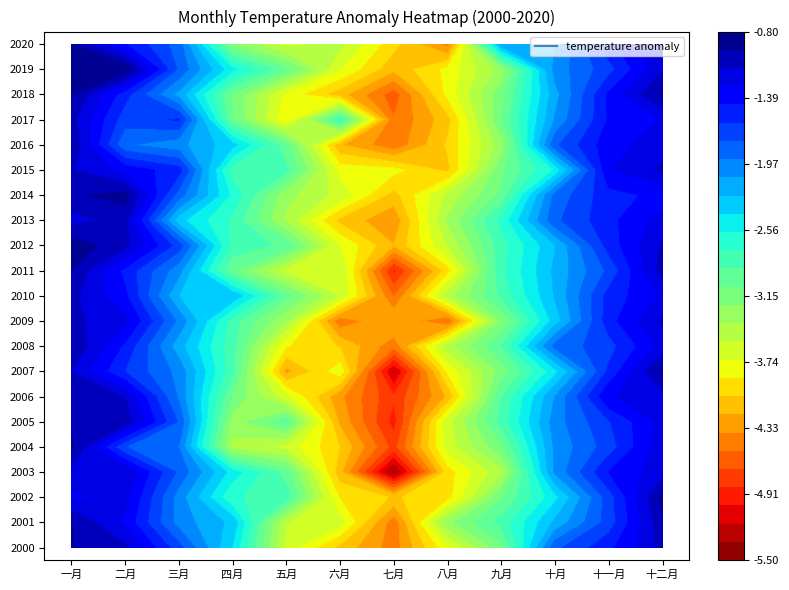

List the labels in order of 2020 value, smallest first.

八月, 七月, 五月, 六月, 四月, 九月, 十月, 三月, 十一月, 二月, 十二月, 一月